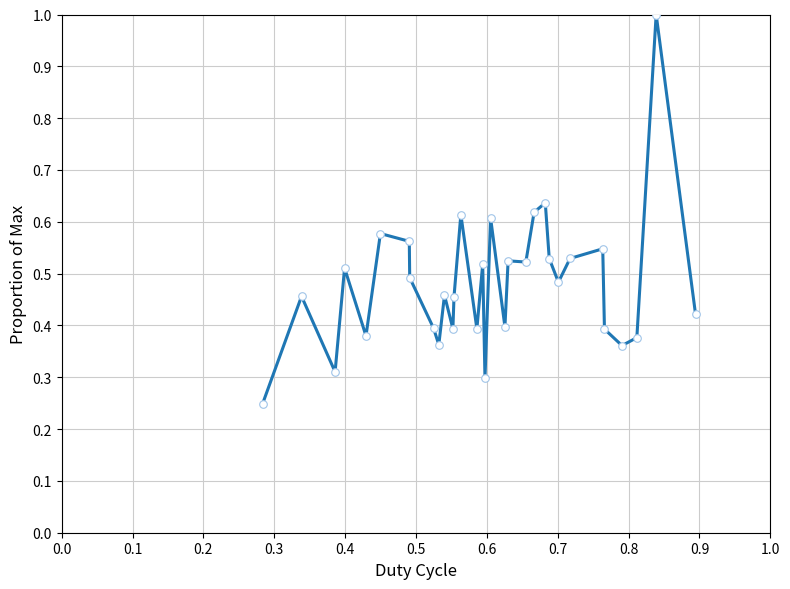

What is the difference between the maximum and minimum values?

0.8